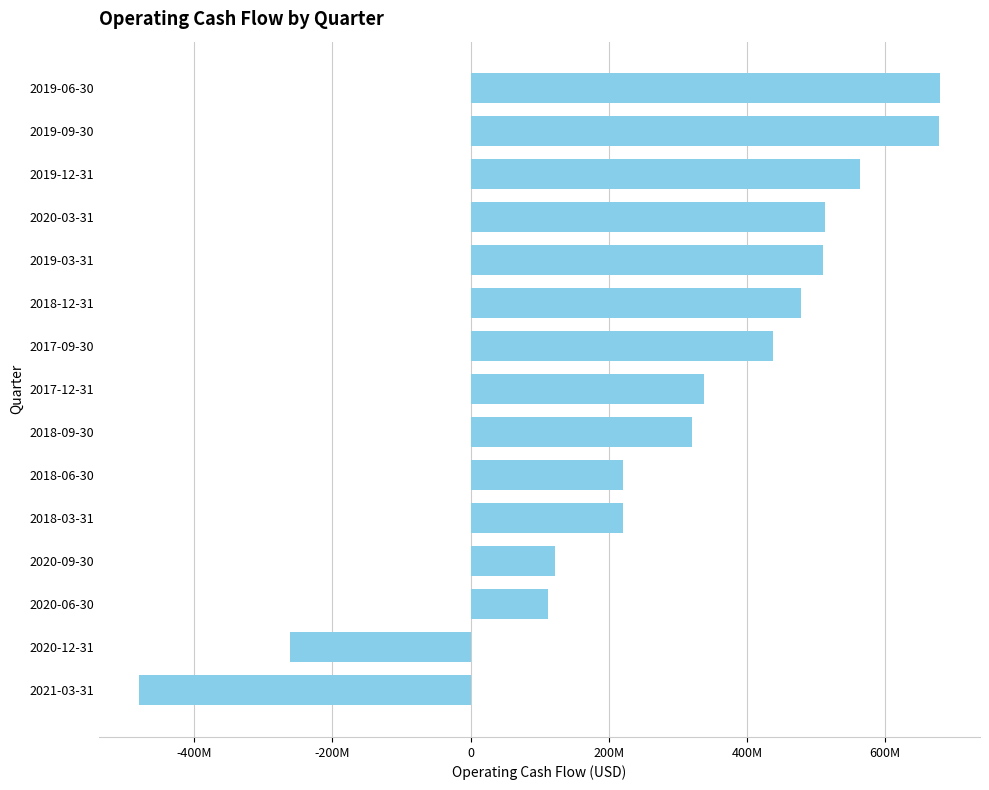

Are the bars horizontal?

Yes